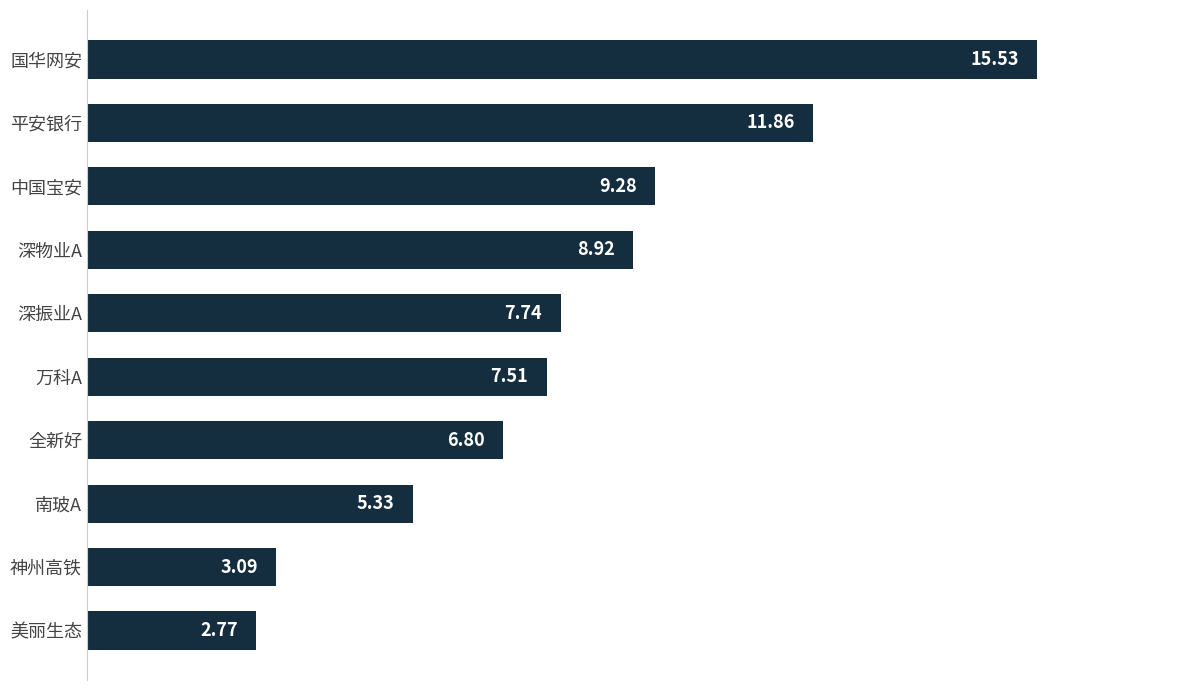

What is the ratio of the value at 神州高铁 to the value at 万科A?

0.4